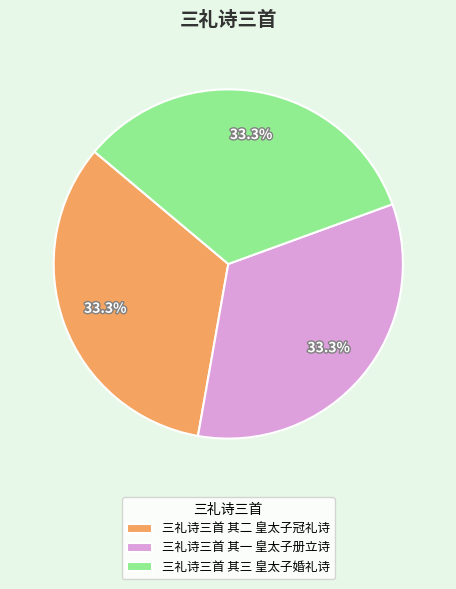

How many slices are in this pie chart?

3